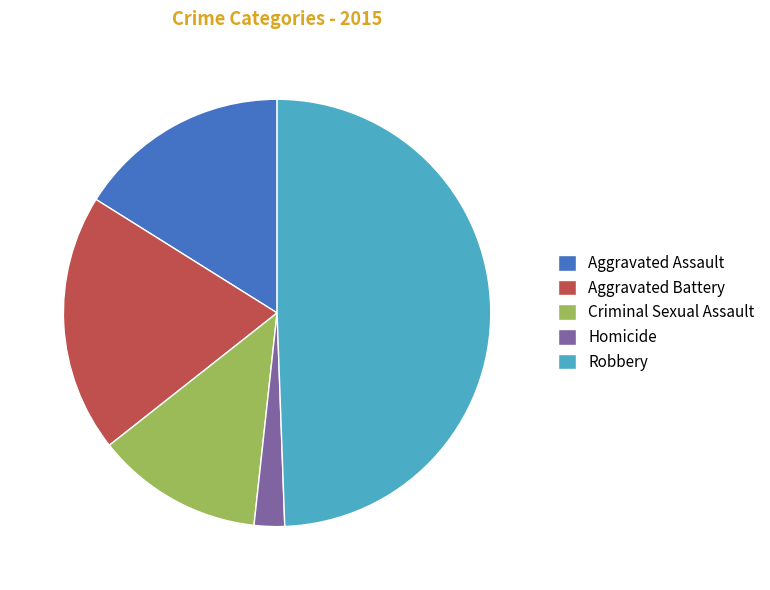

True or false: Aggravated Battery accounts for 30% of the total.

False